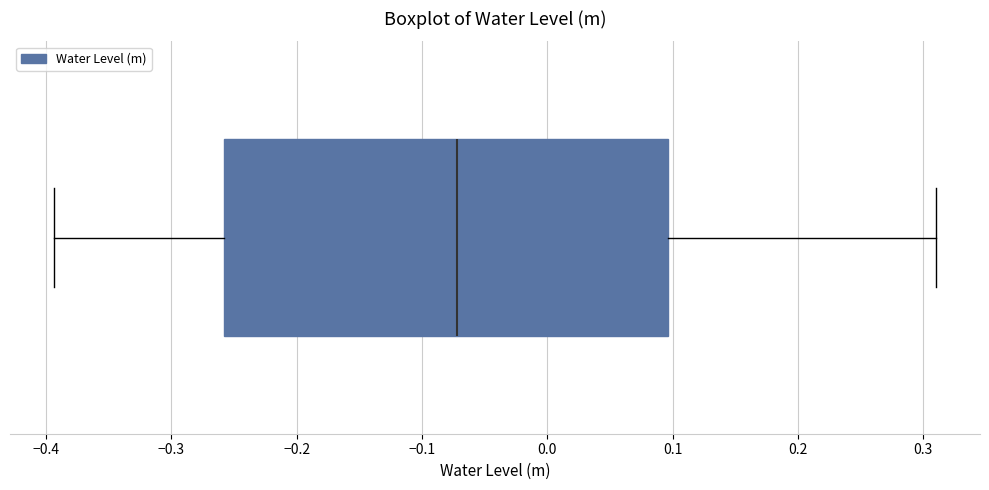

Read this box plot against the x-axis: the position of the median line, the range covered by the box, and the ends of both whiskers. The values are not printed on the chart, so give them approximately, as read against the axis.

median -0.07, box -0.26 to 0.10, whiskers -0.39 to 0.31